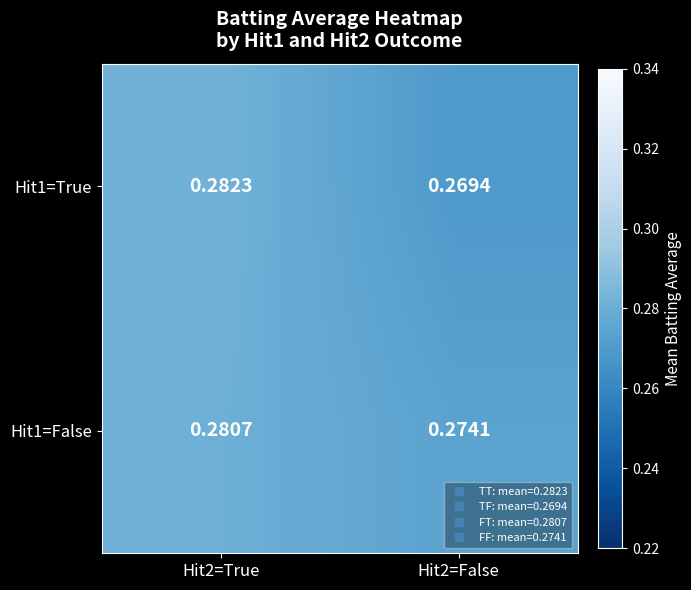

List the series in order of their peak value, lowest first.

Hit1=False, Hit1=True